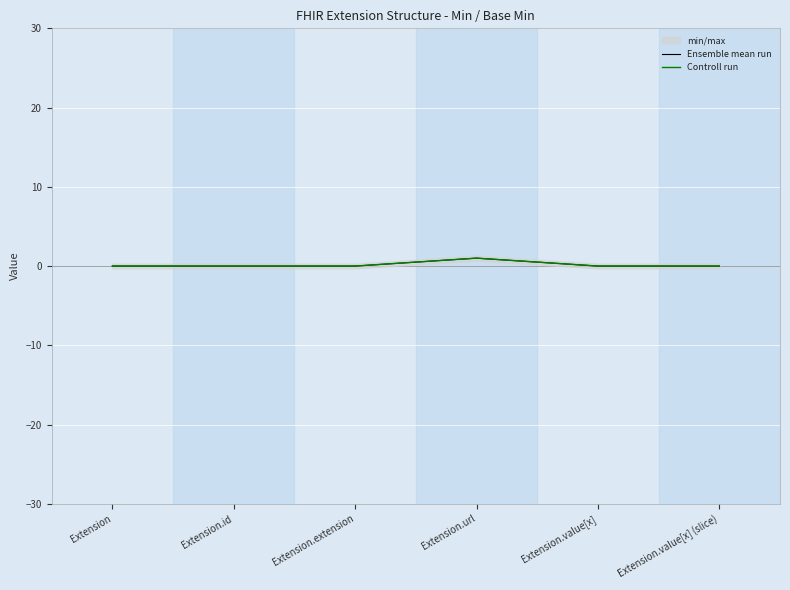

What are all the series names shown in the legend?

Ensemble mean run, Controll run